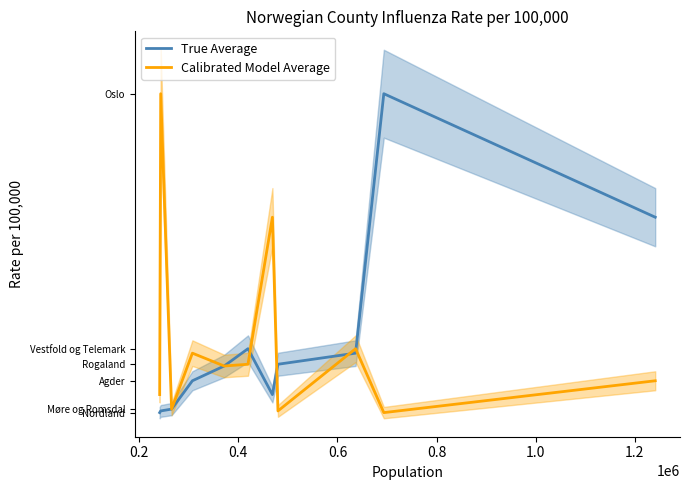

What is the sum of all True Average values?

17029.7